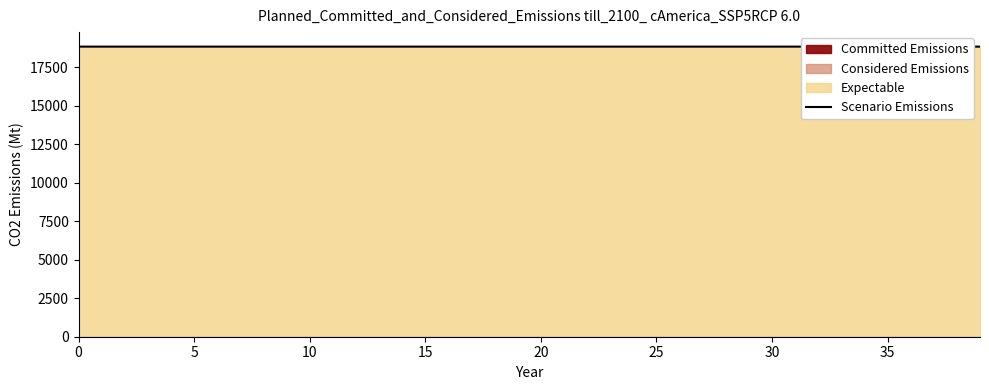

What is the difference between the maximum and minimum values?

0.5